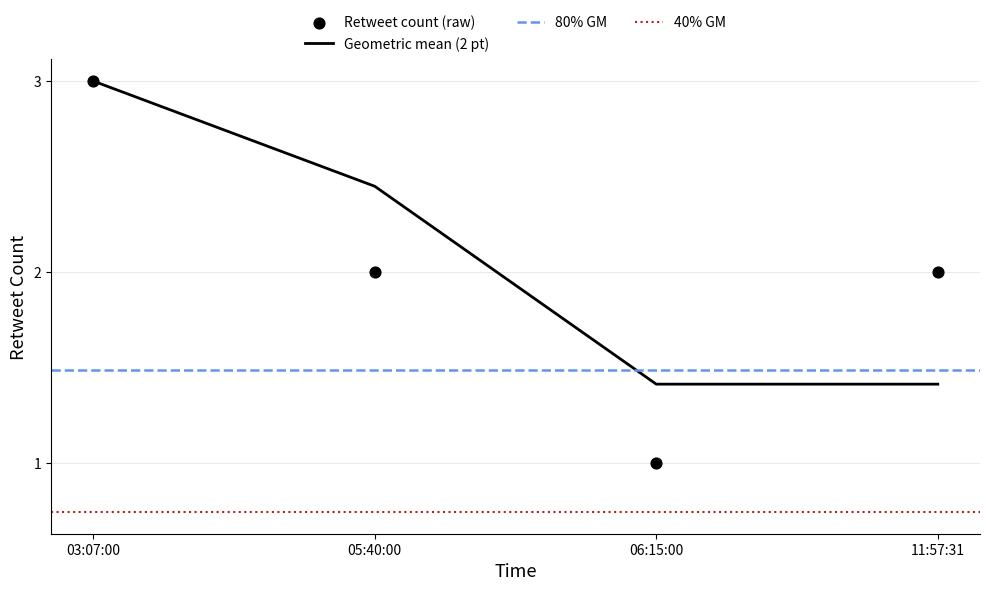

True or false: Geometric mean (2 pt) has more than 1 points higher than both neighbors.

False